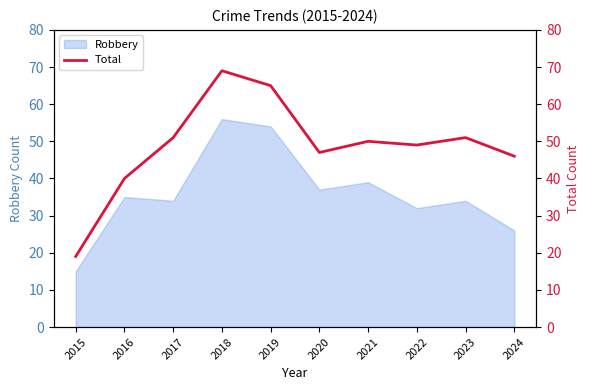

How many data points does each series have?

10